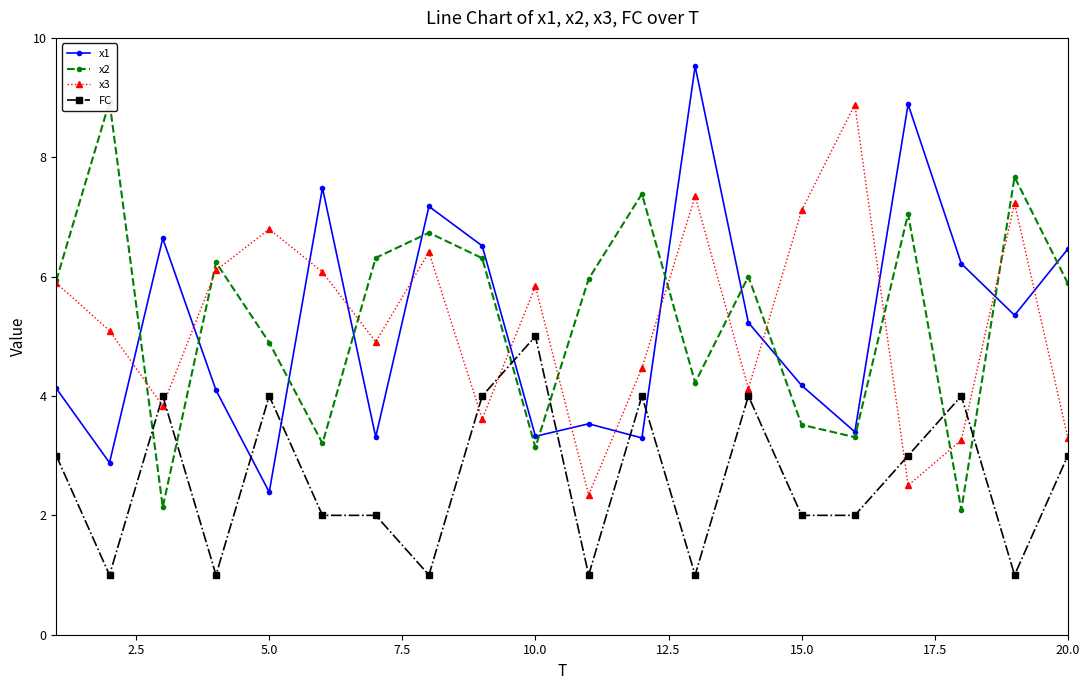

True or false: x1 and x3 intersect in this chart.

True